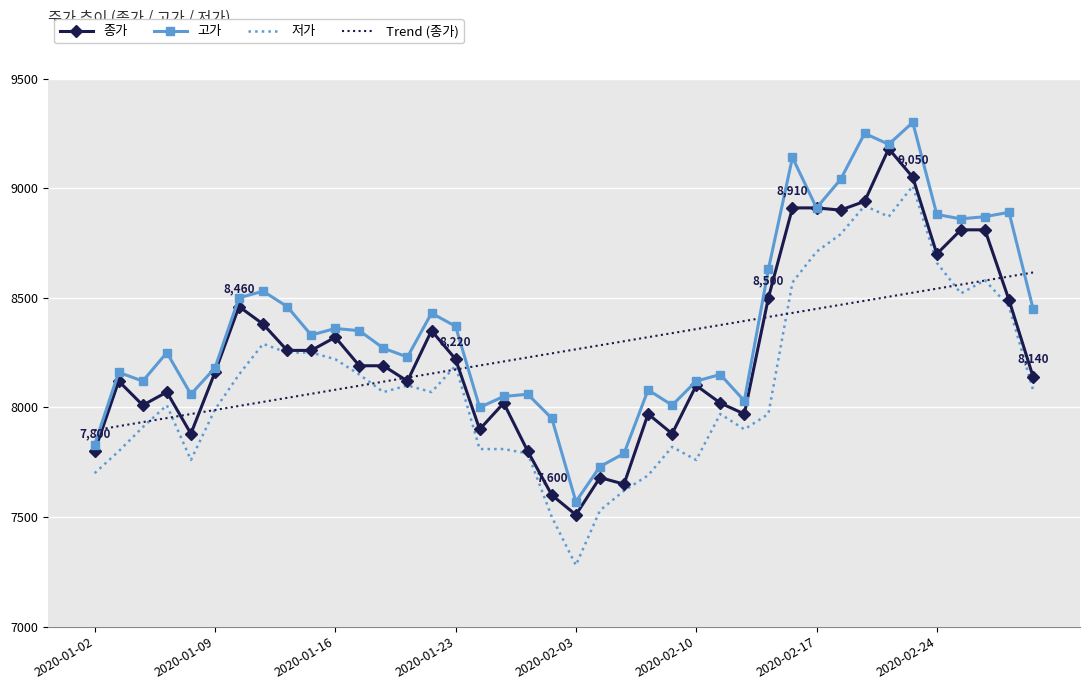

Which series has the largest total across all categories?

고가